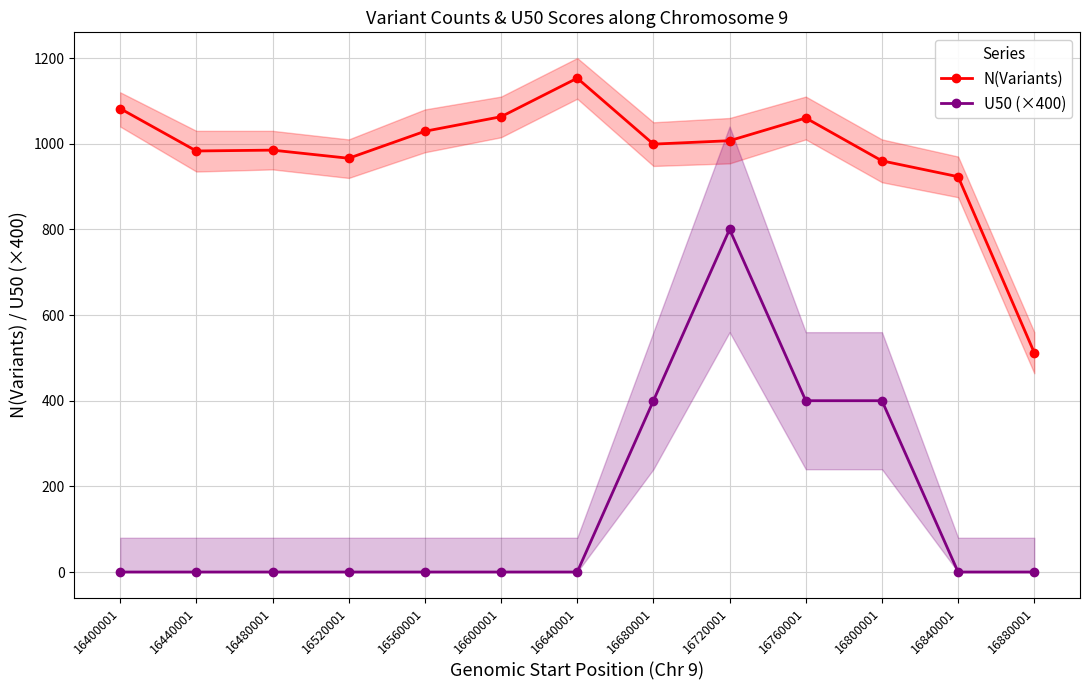

Is the value of U50 (×400) at 16800001 greater than the value of N(Variants) at 16680001?

No